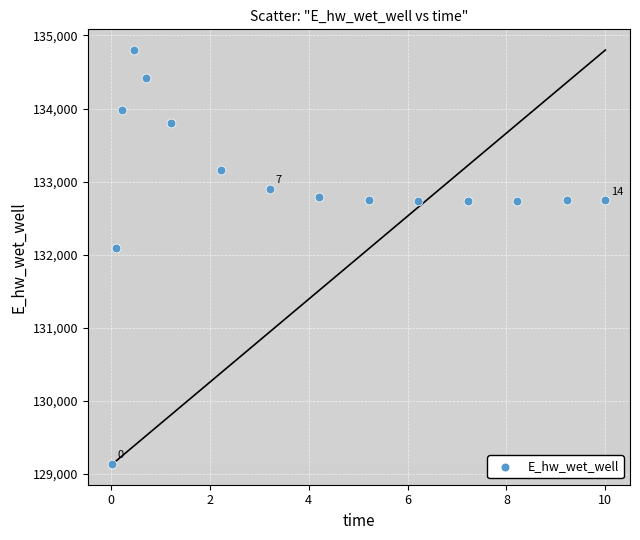

What Y value in the scatter plot is closest to 131967?

132091.4